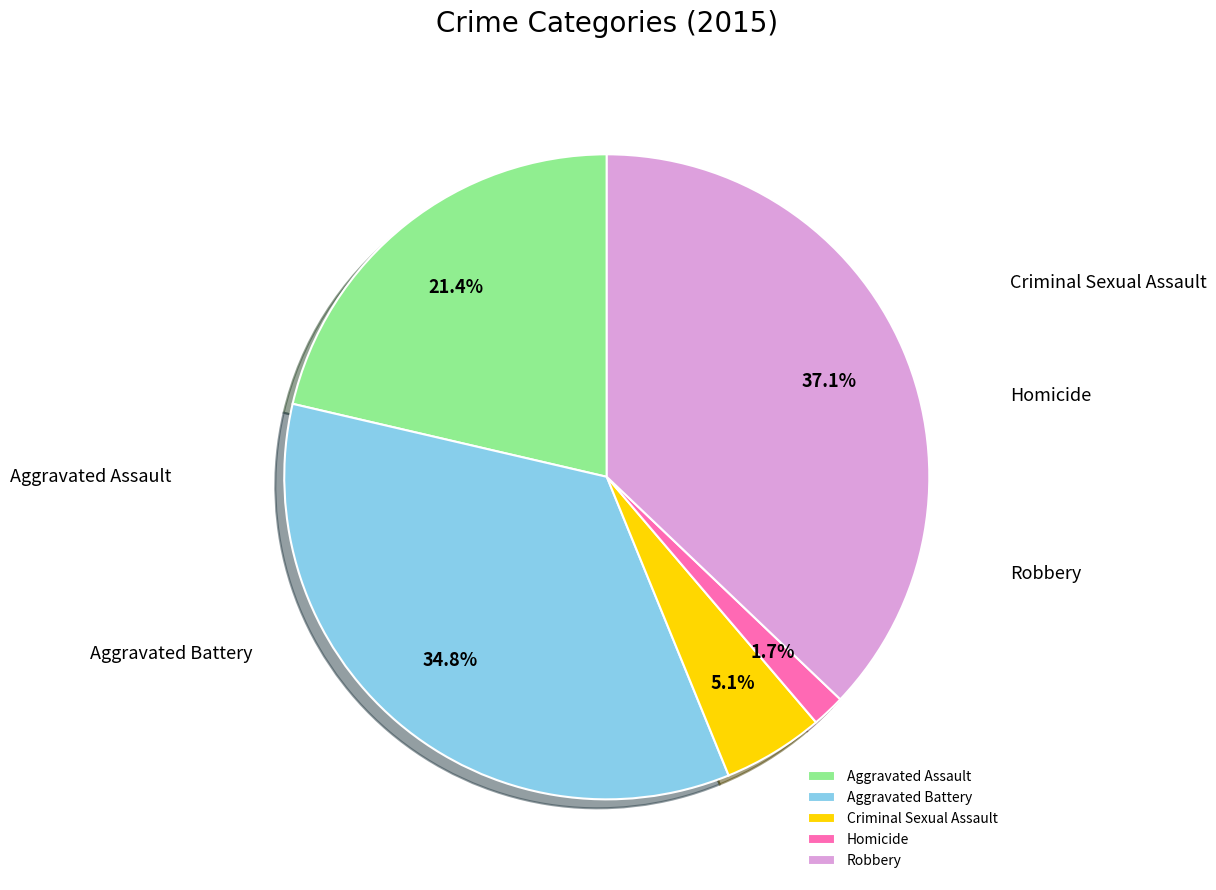

The Aggravated Assault slice represents 8% of the pie. True or false?

False